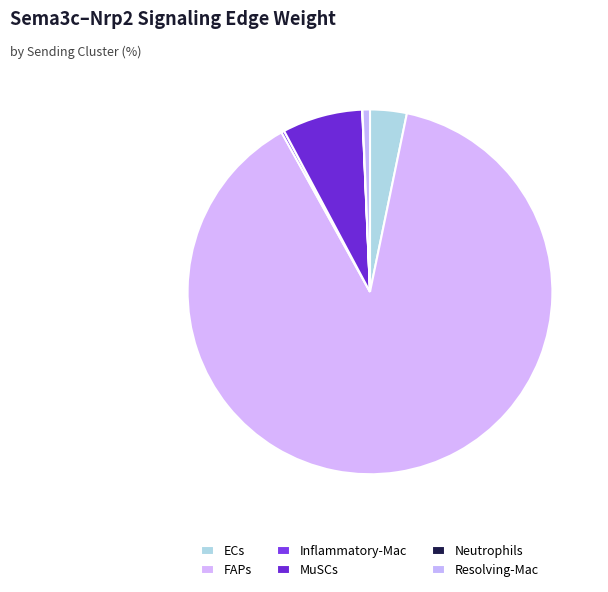

To the nearest percent, what is the difference between the largest and smallest slice percentages?

89%